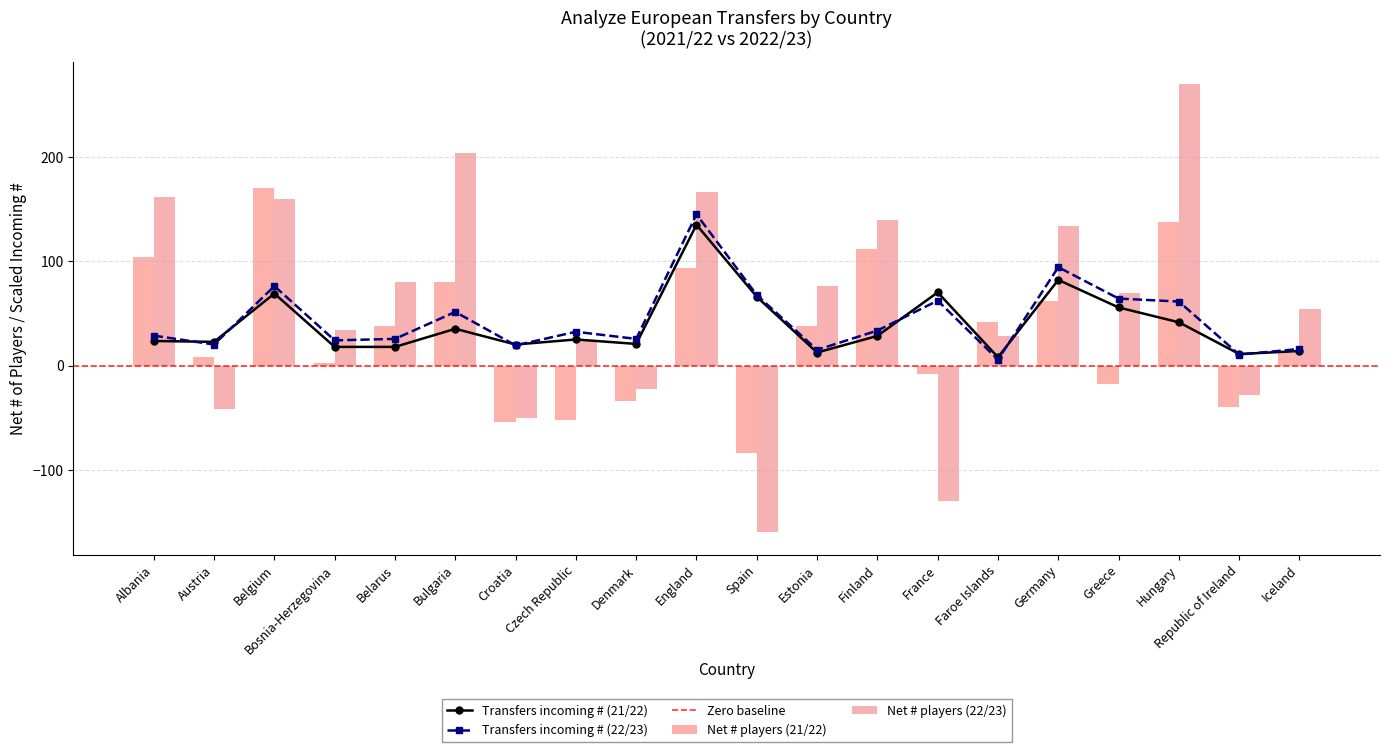

List the labels in order of Net # of players (21/22) value, smallest first.

Spain, Croatia, Czech Republic, Republic of Ireland, Denmark, Greece, France, Bosnia-Herzegovina, Austria, Iceland, Belarus, Estonia, Faroe Islands, Germany, Bulgaria, England, Albania, Finland, Hungary, Belgium